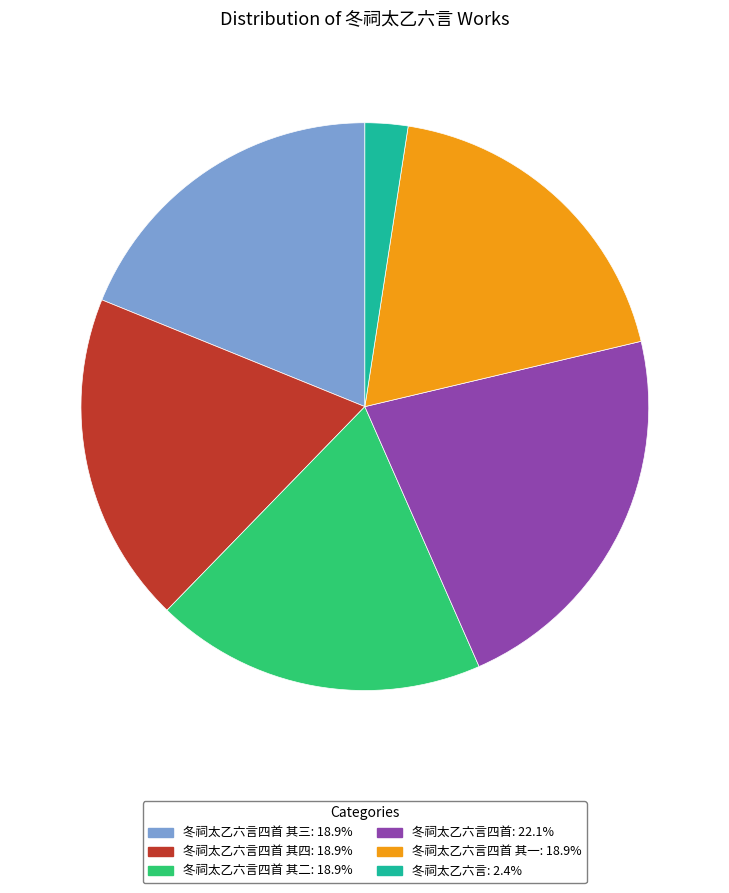

Is there any slice that represents more than half of the pie?

No